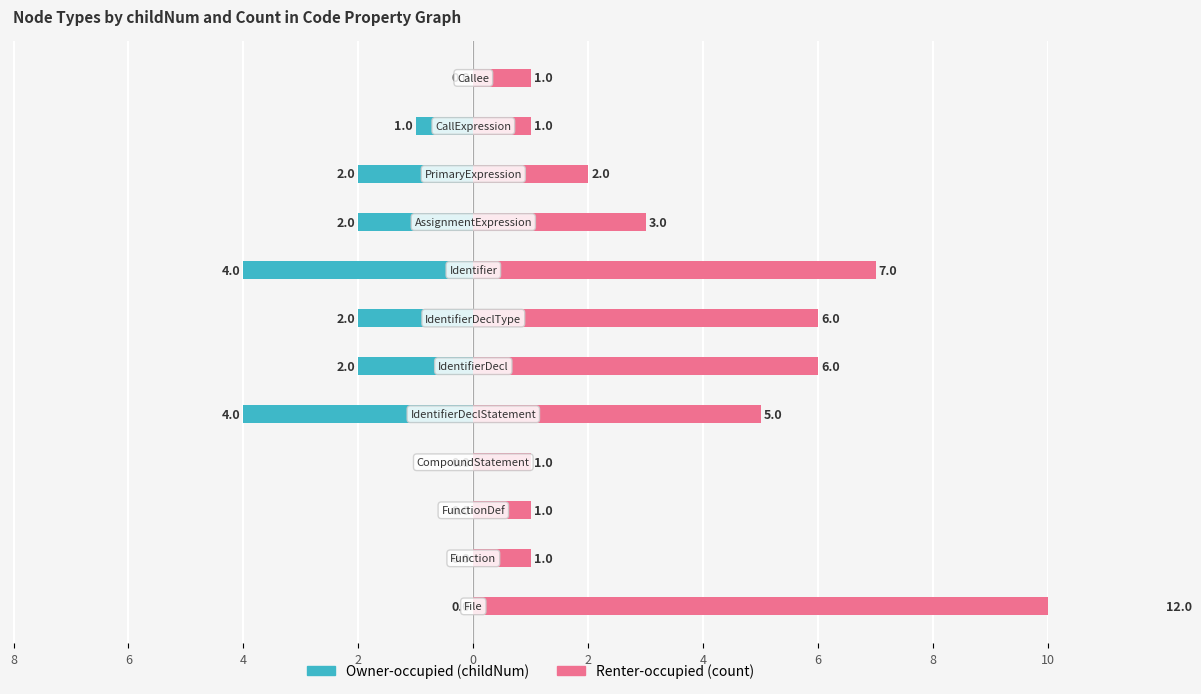

How many values in the Renter-occupied (count) series are below 3?

6